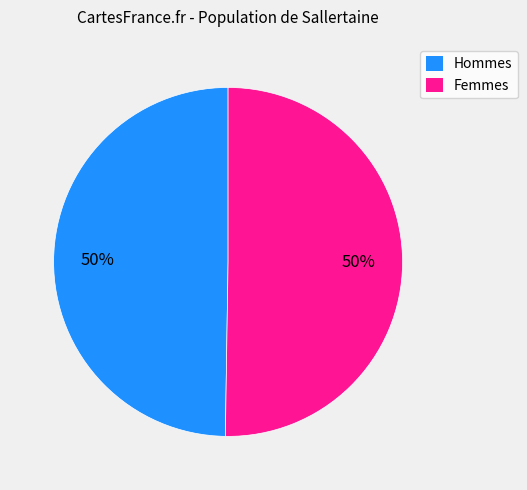

To the nearest percent, what is the combined percentage of Femmes and Hommes?

100%